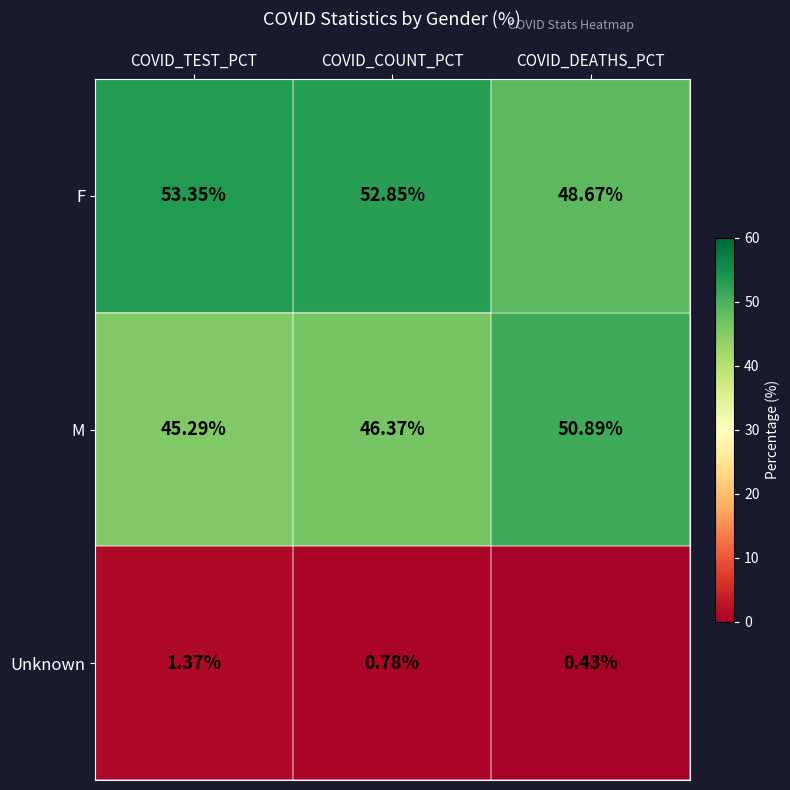

Which series changed the most between COVID_COUNT_PCT and COVID_DEATHS_PCT?

M